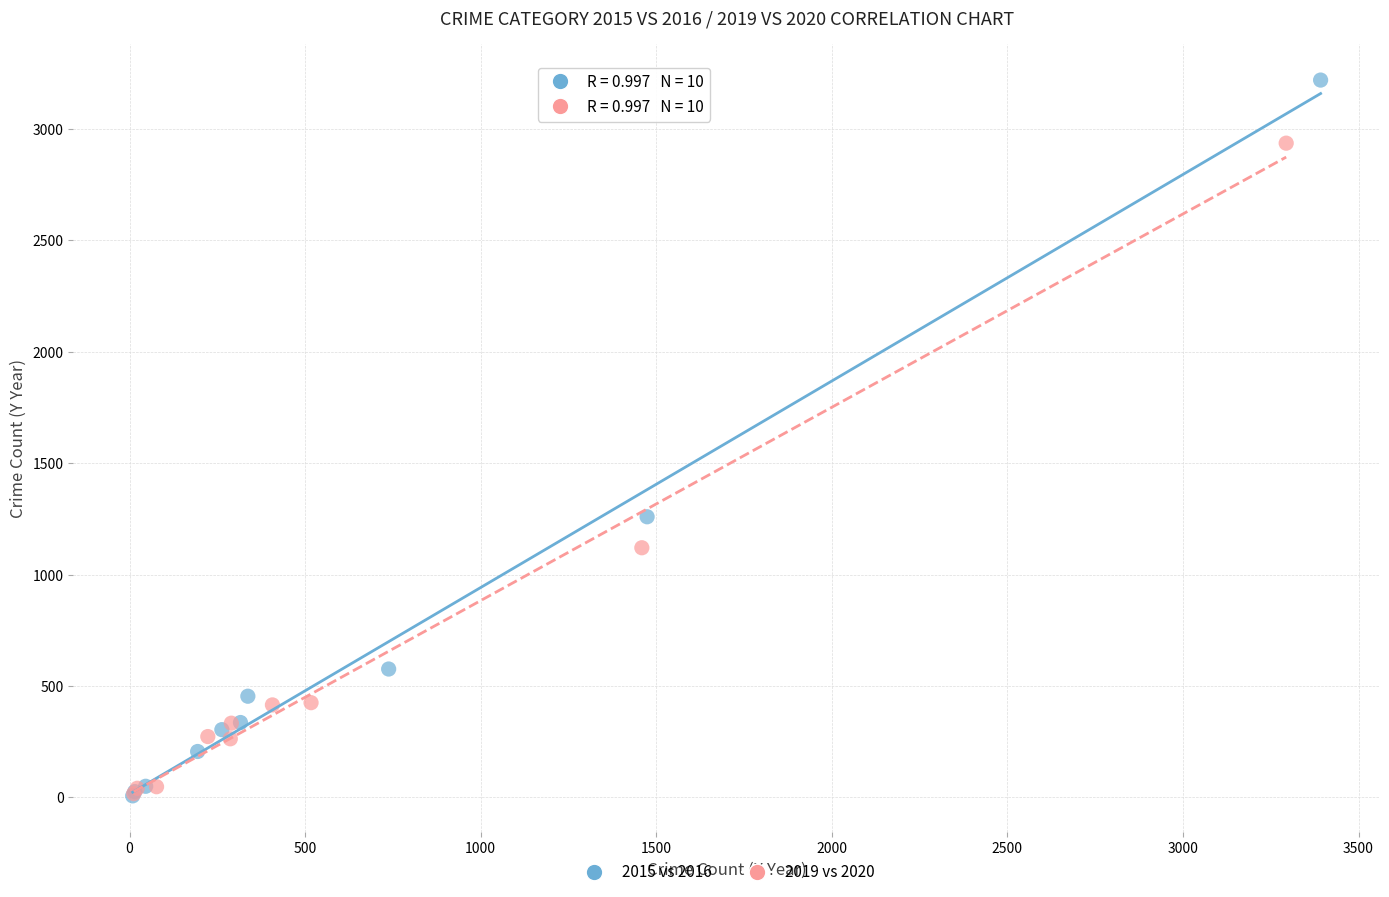

Which series has the largest Y range (max minus min)?

2015 vs 2016